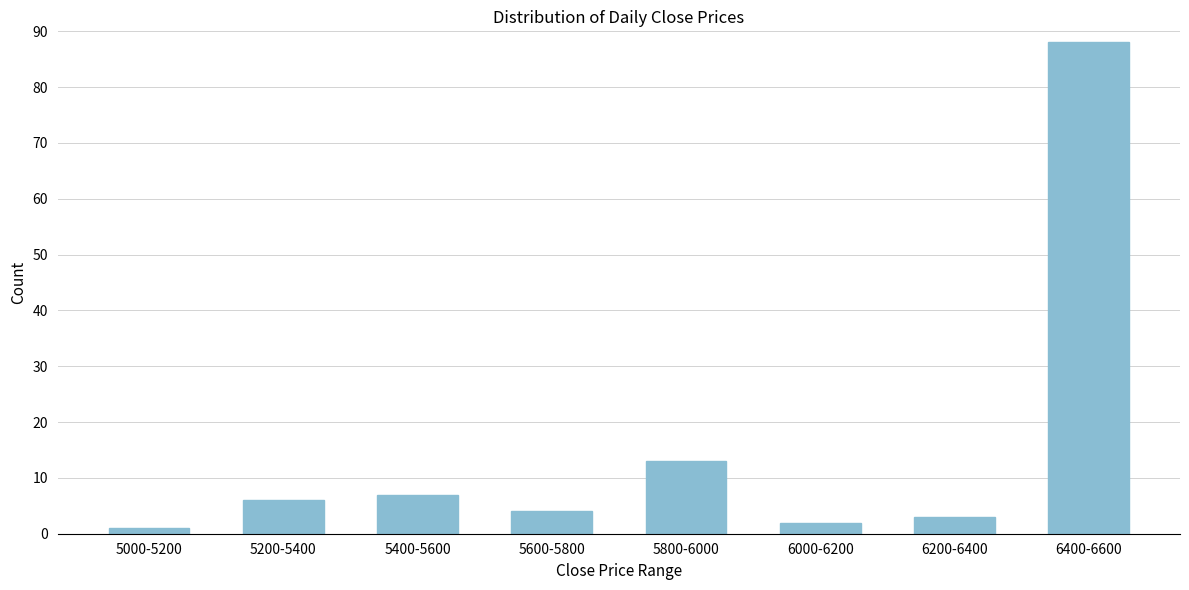

Reading right to left, what are all the values shown in this chart?

88	3	2	13	4	7	6	1